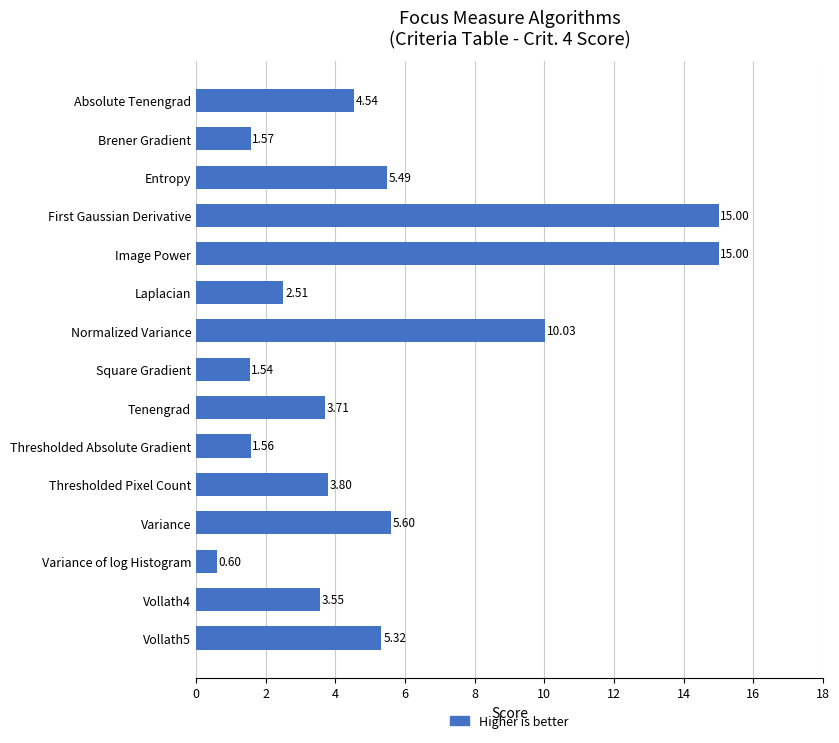

What is the average value?

5.3